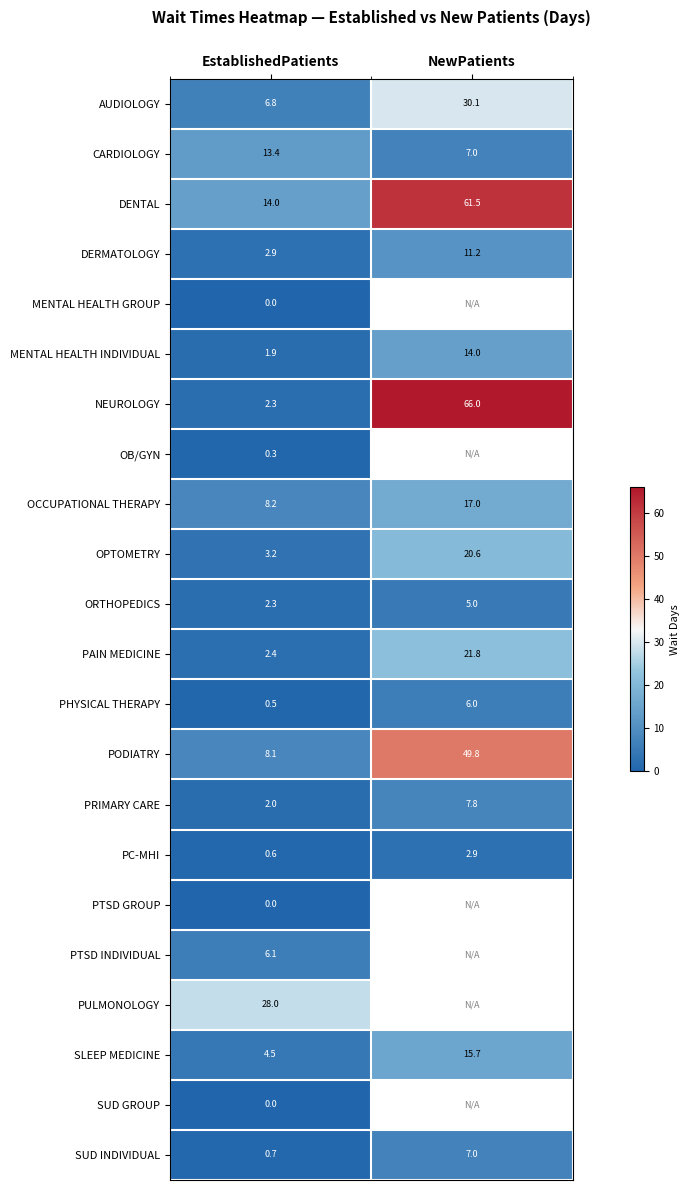

What is the difference between the maximum and minimum values in the PC-MHI series?

2.3